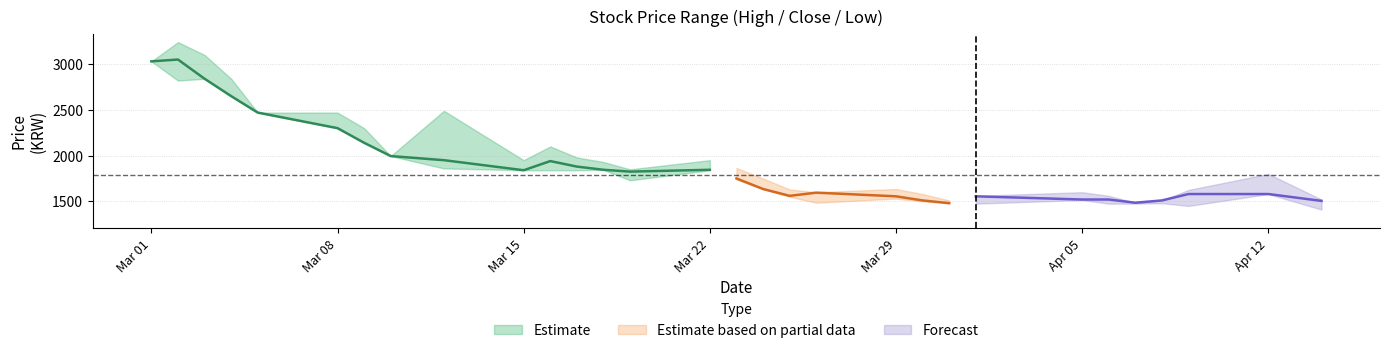

How many distinct data groups are displayed?

3